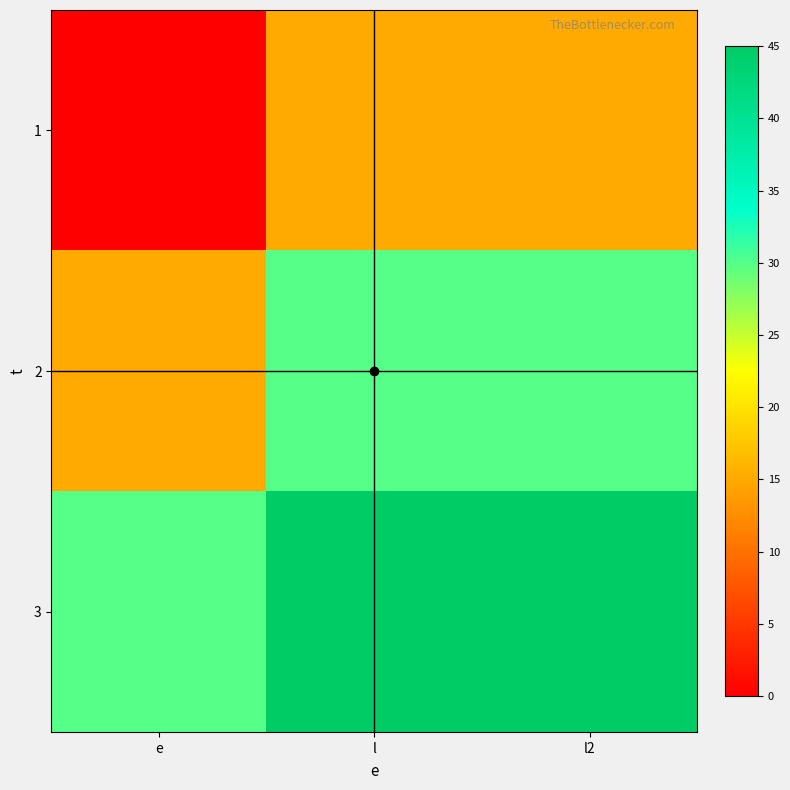

Which series has the widest spread of values?

1